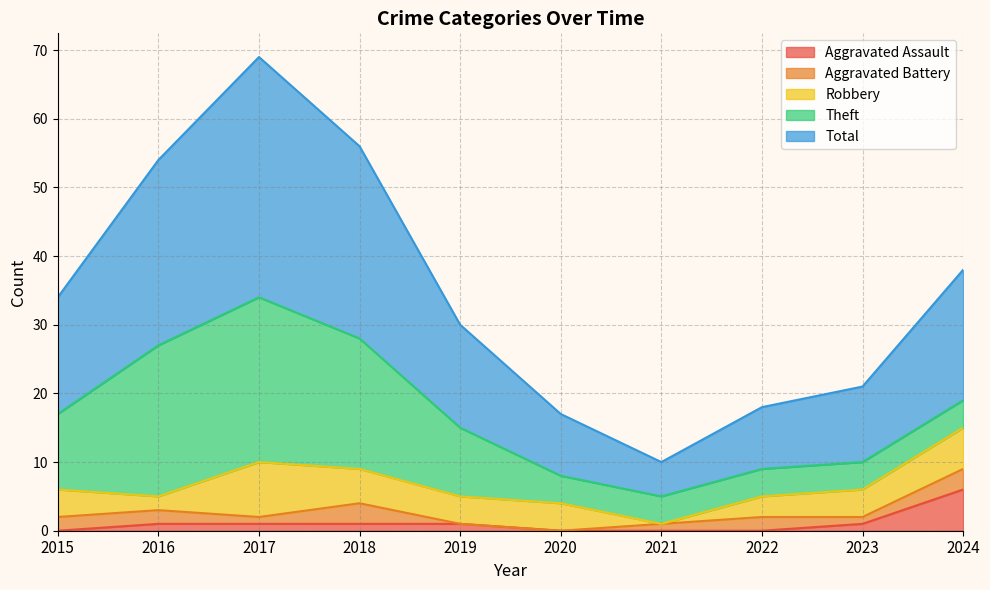

How many values in the Robbery series exceed 4?

3